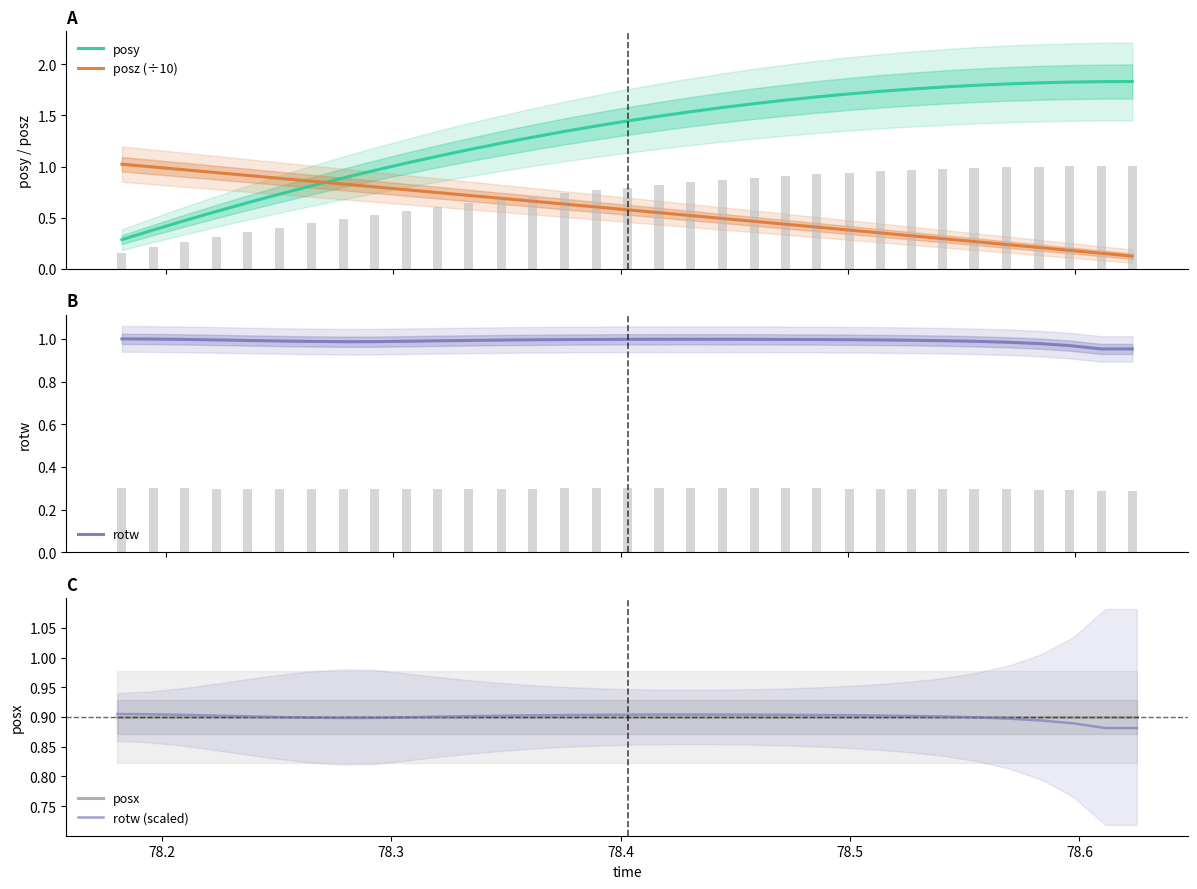

True or false: posz (÷10) and posy cross at least once.

True